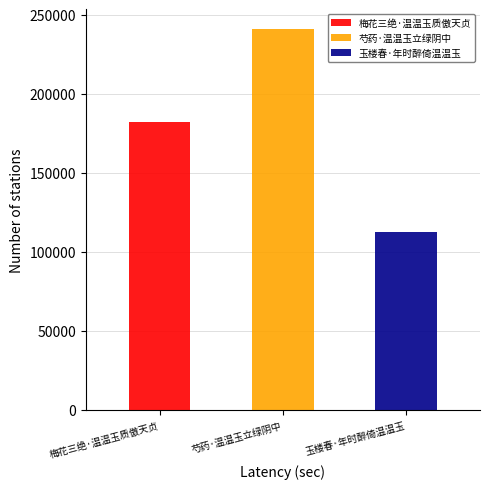

What is the label of the 3rd bar from the left?

玉楼春·年时醉倚温温玉